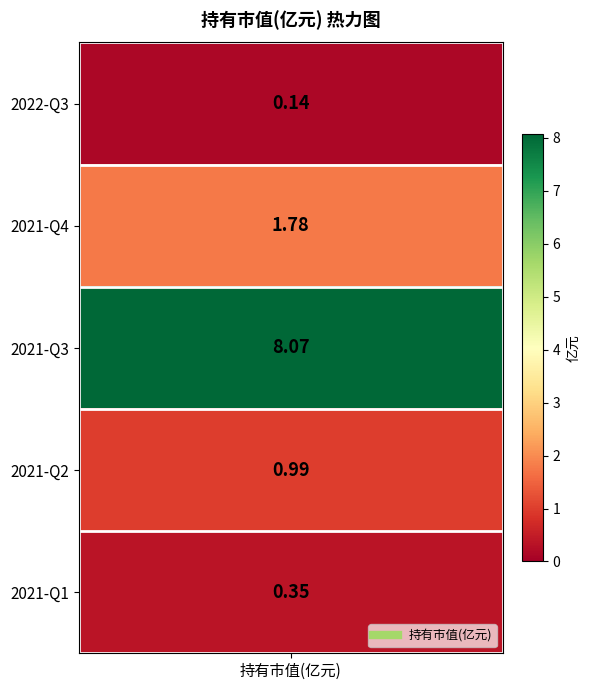

Reading right to left, what are all the values shown in this chart?

2021-Q1=0.3	2021-Q2=1.0	2021-Q3=8.1	2021-Q4=1.8	2022-Q3=0.1